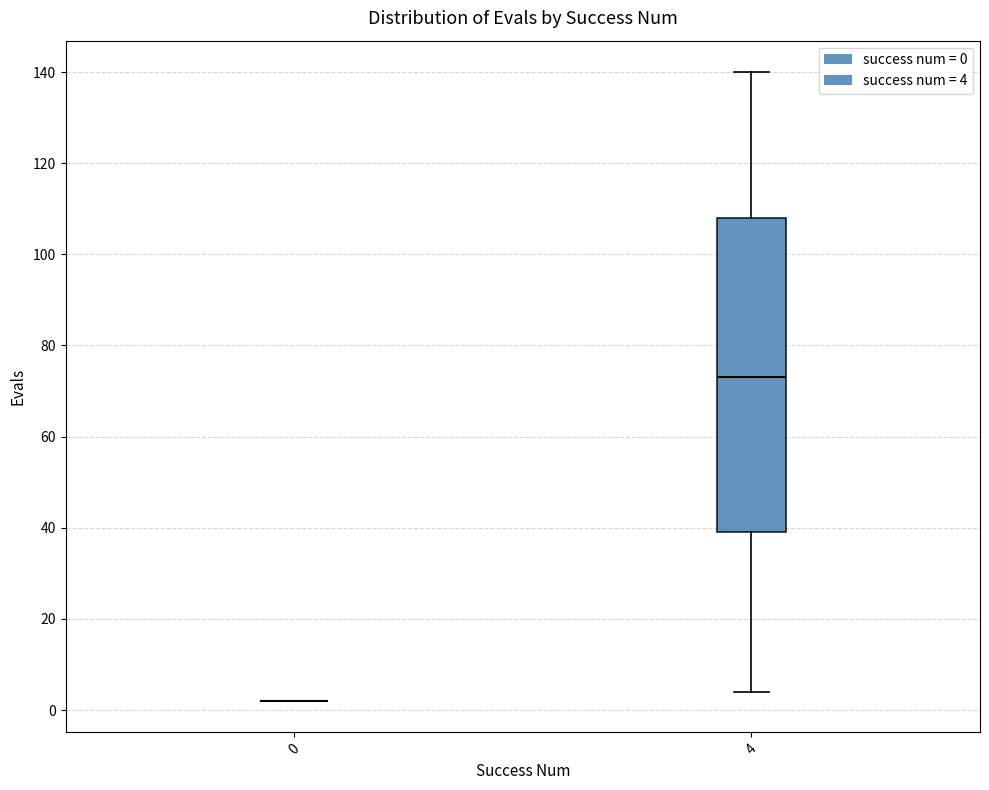

Reading left to right, read every box against the y-axis: the position of its median line, the range the box covers, and the ends of its whiskers. The values are not printed on the chart, so give them approximately, as read against the axis.

0: box collapsed to a line at 2, whiskers 2 to 2
4: median 74, box 40 to 108, whiskers 4 to 140